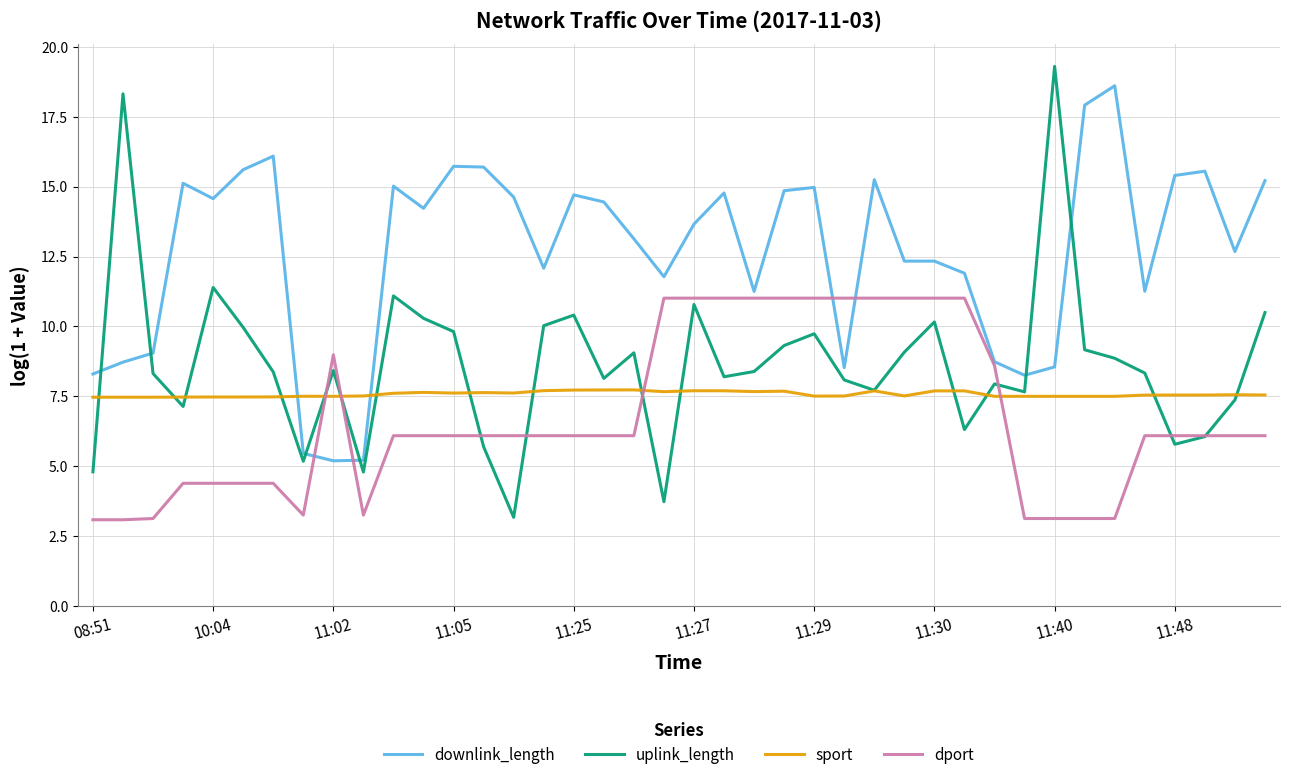

What is the highest value of the sport series?

7.7